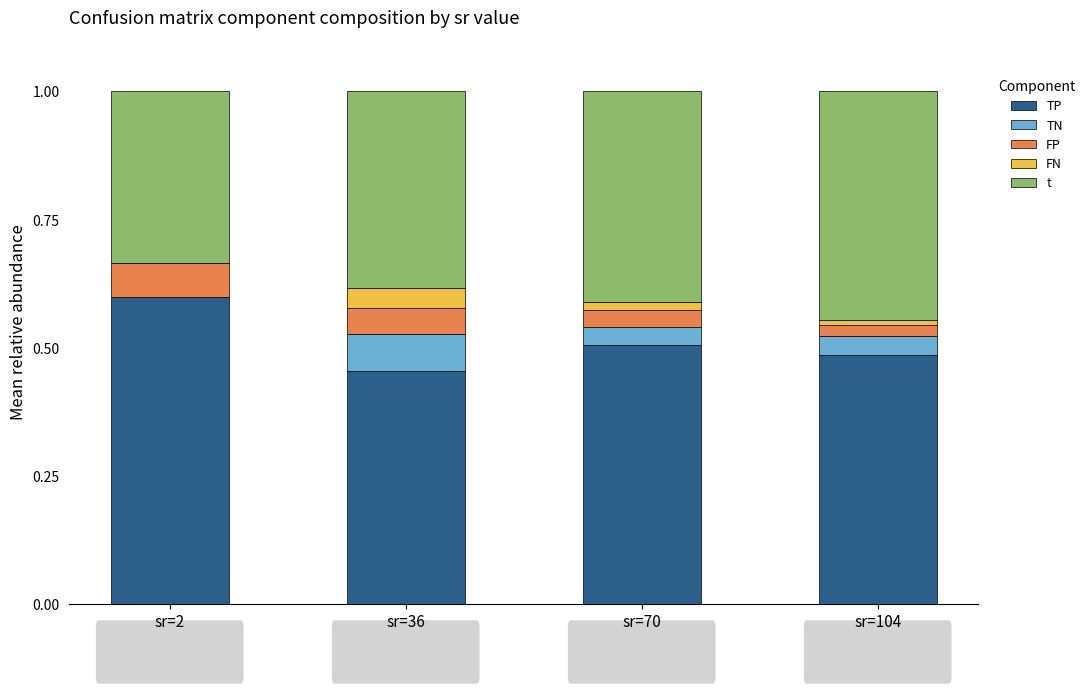

What are all the series names shown in the legend?

TP, TN, FP, FN, t